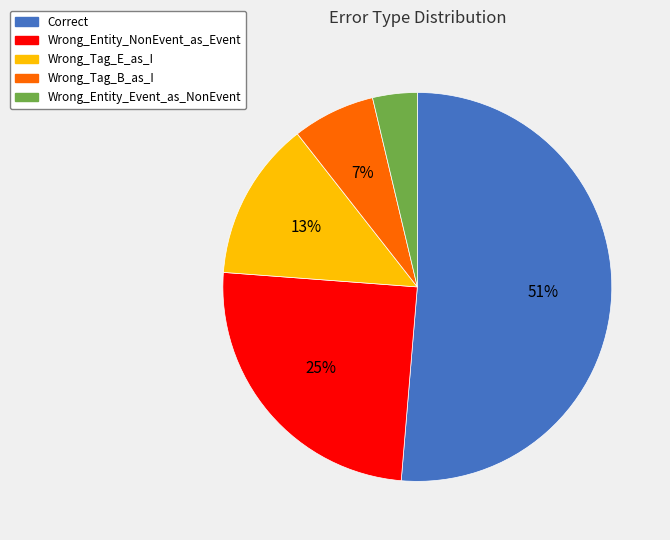

Is it true that Wrong_Entity_Event_as_NonEvent is 15% of the pie?

False